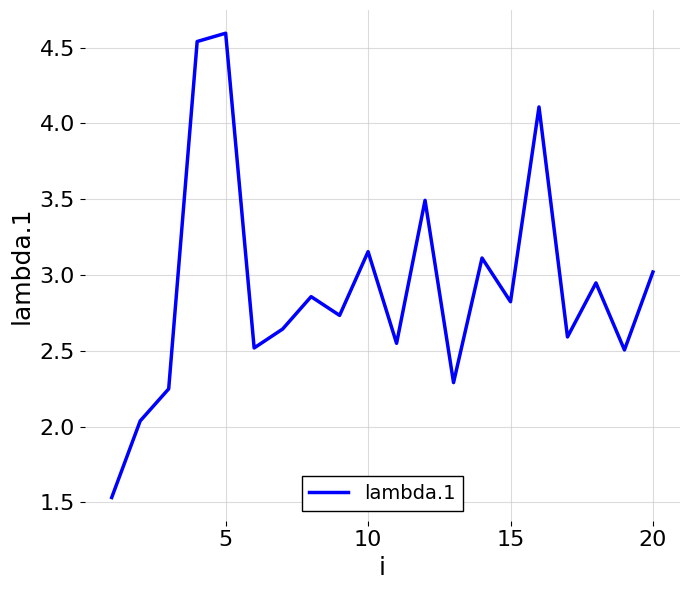

What is the greatest value displayed?

4.6